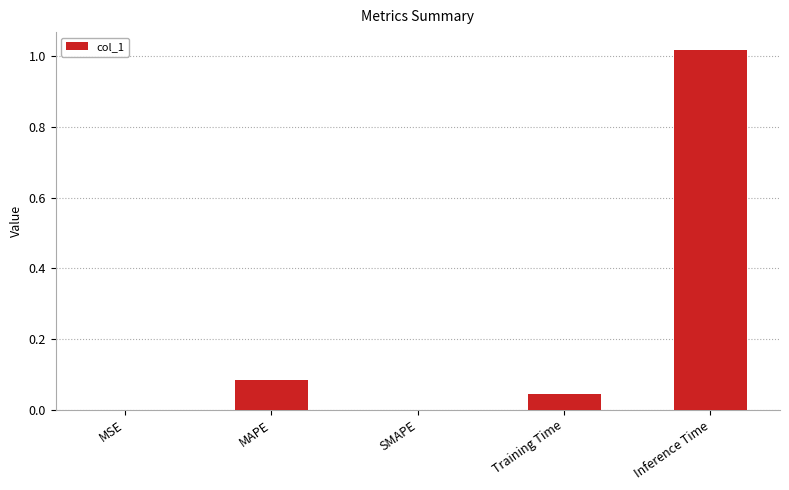

What is the sum of all values?

1.1